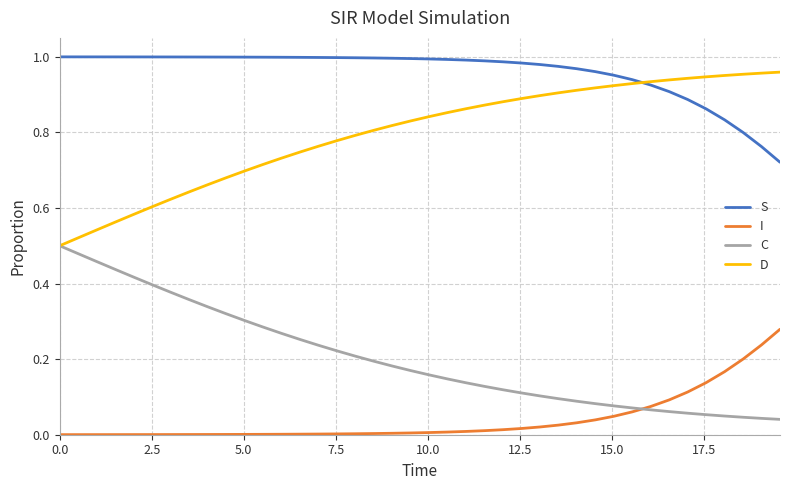

At how many categories does at least one series exceed 0?

40